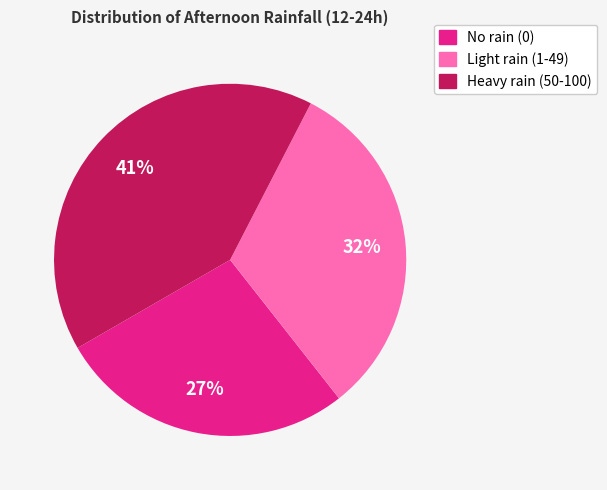

Does any single category account for the majority?

No